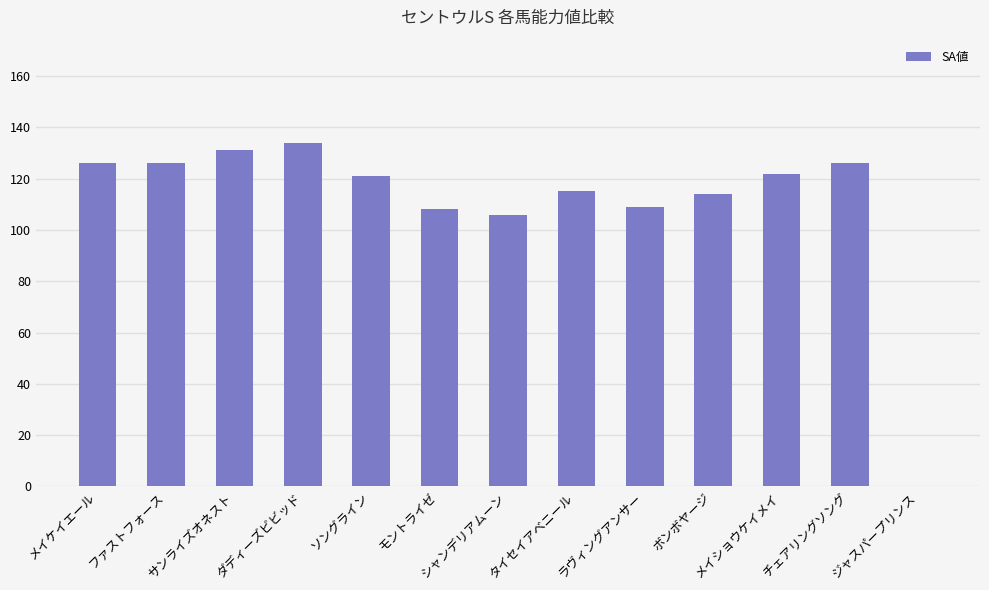

Does the chart contain stacked bars?

No